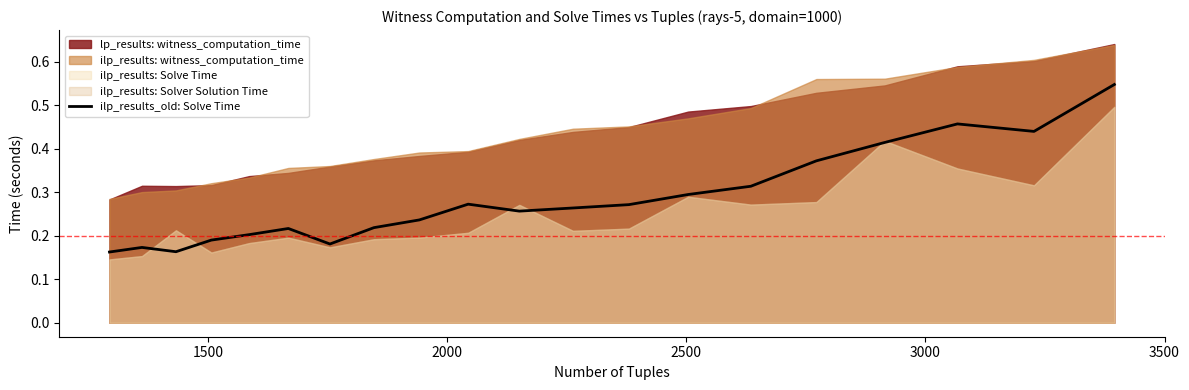

True or false: the data shows 0.3 at 7.

False